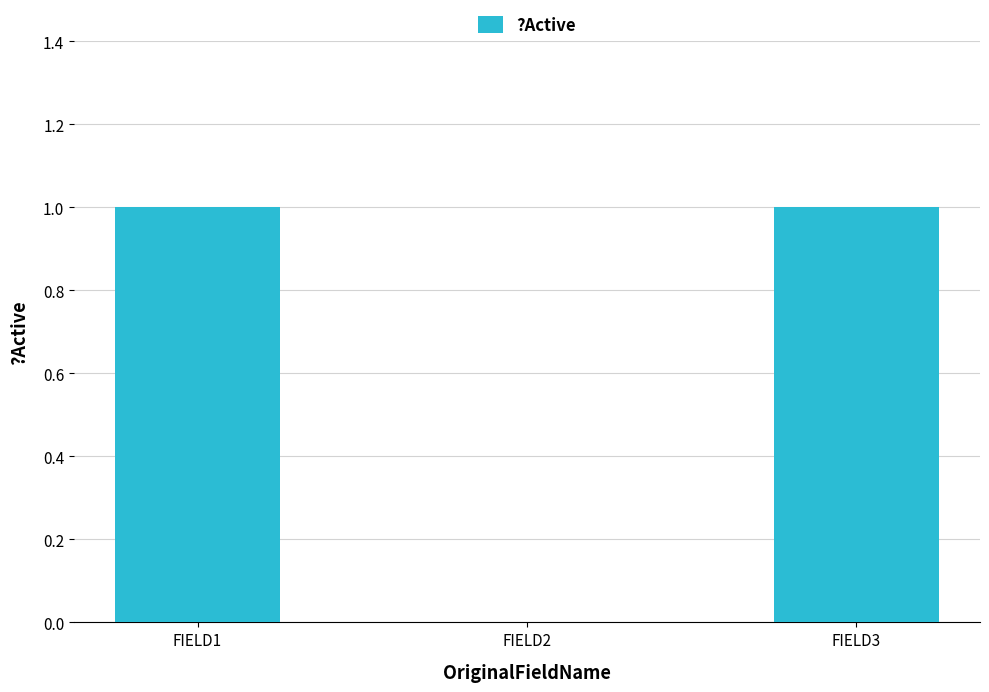

What is the difference between the values at FIELD3 and FIELD2?

1